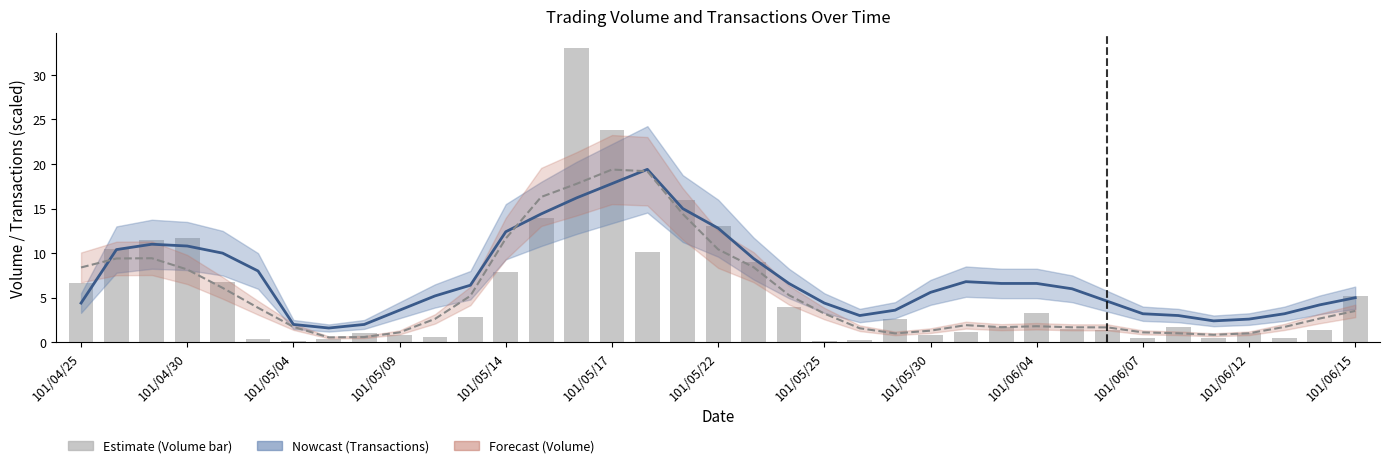

True or false: Transactions (col_8) has a value of 9.1 at 28.

False